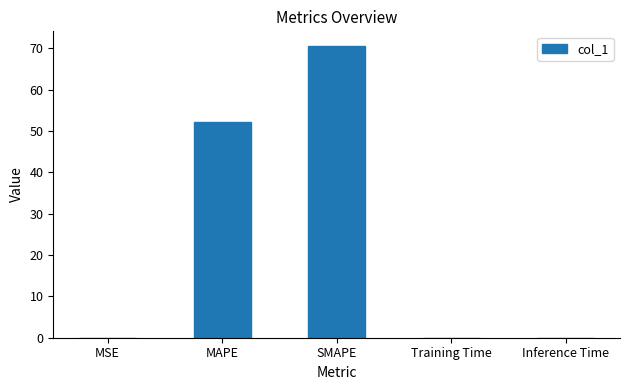

Between SMAPE and Inference Time, which is larger?

SMAPE